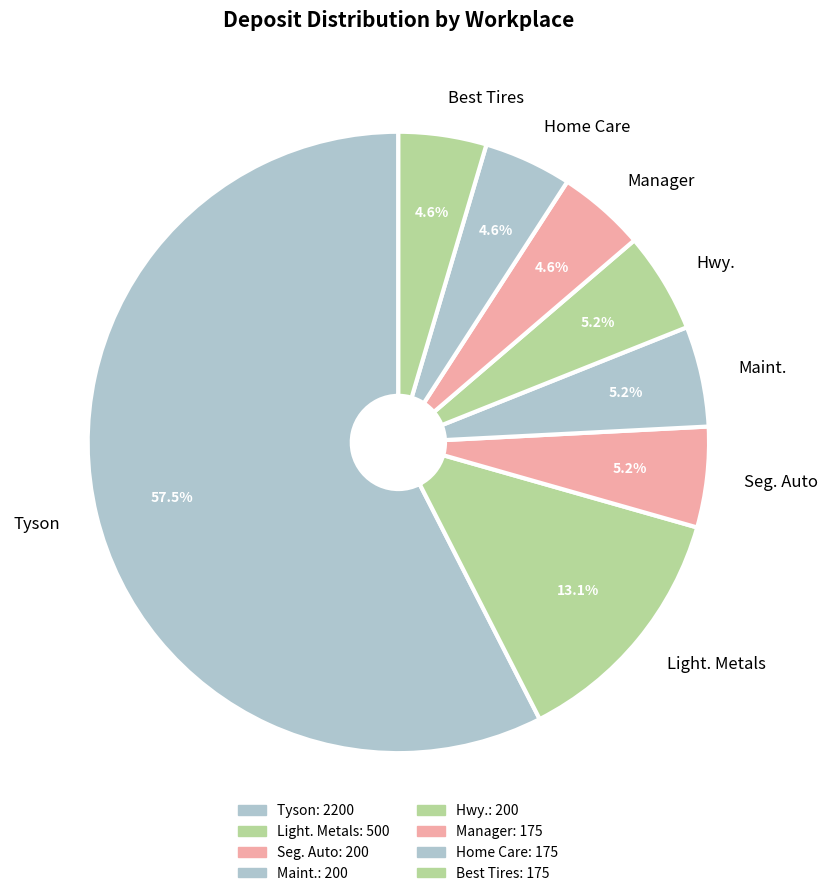

Count the number of slices in the pie.

8